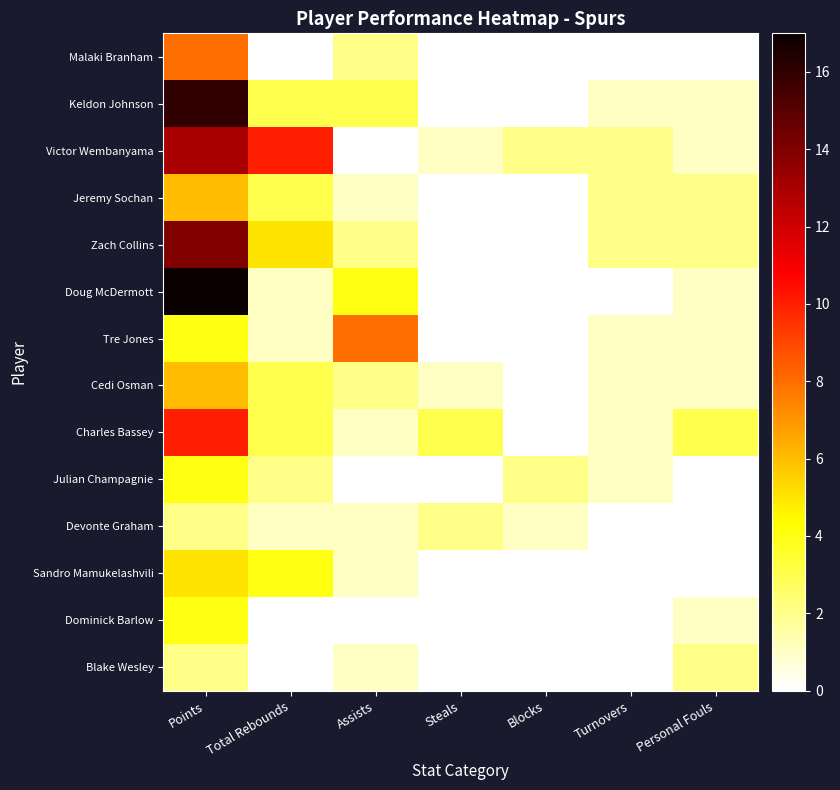

Reading right to left, list all the values displayed in this chart.

Malaki Branham: Personal Fouls=0	Turnovers=0	Blocks=0	Steals=0	Assists=2	Total Rebounds=0	Points=8
Keldon Johnson: Personal Fouls=1	Turnovers=1	Blocks=0	Steals=0	Assists=3	Total Rebounds=3	Points=16
Victor Wembanyama: Personal Fouls=1	Turnovers=2	Blocks=2	Steals=1	Assists=0	Total Rebounds=10	Points=13
Jeremy Sochan: Personal Fouls=2	Turnovers=2	Blocks=0	Steals=0	Assists=1	Total Rebounds=3	Points=6
Zach Collins: Personal Fouls=2	Turnovers=2	Blocks=0	Steals=0	Assists=2	Total Rebounds=5	Points=14
Doug McDermott: Personal Fouls=1	Turnovers=0	Blocks=0	Steals=0	Assists=4	Total Rebounds=1	Points=17
Tre Jones: Personal Fouls=1	Turnovers=1	Blocks=0	Steals=0	Assists=8	Total Rebounds=1	Points=4
Cedi Osman: Personal Fouls=1	Turnovers=1	Blocks=0	Steals=1	Assists=2	Total Rebounds=3	Points=6
Charles Bassey: Personal Fouls=3	Turnovers=1	Blocks=0	Steals=3	Assists=1	Total Rebounds=3	Points=10
Julian Champagnie: Personal Fouls=0	Turnovers=1	Blocks=2	Steals=0	Assists=0	Total Rebounds=2	Points=4
Devonte Graham: Personal Fouls=0	Turnovers=0	Blocks=1	Steals=2	Assists=1	Total Rebounds=1	Points=2
Sandro Mamukelashvili: Personal Fouls=0	Turnovers=0	Blocks=0	Steals=0	Assists=1	Total Rebounds=4	Points=5
Dominick Barlow: Personal Fouls=1	Turnovers=0	Blocks=0	Steals=0	Assists=0	Total Rebounds=0	Points=4
Blake Wesley: Personal Fouls=2	Turnovers=0	Blocks=0	Steals=0	Assists=1	Total Rebounds=0	Points=2